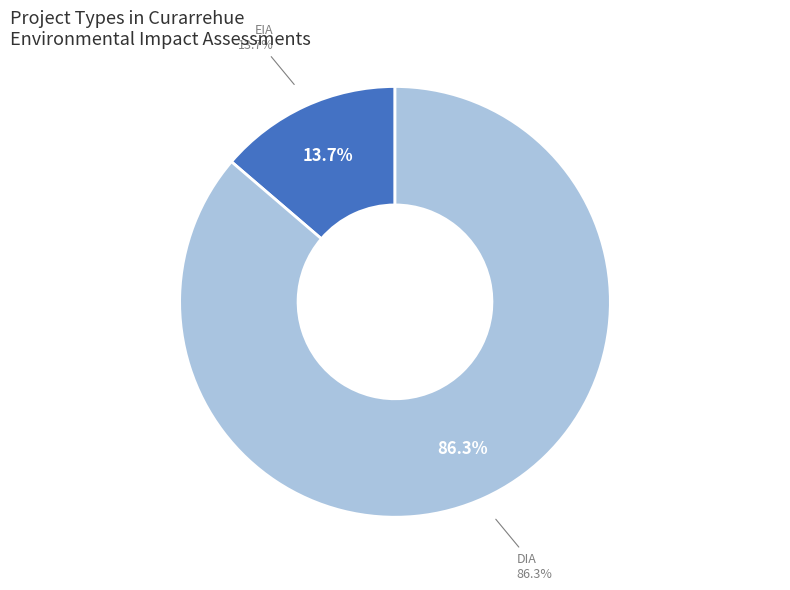

How many slices are in this pie chart?

2